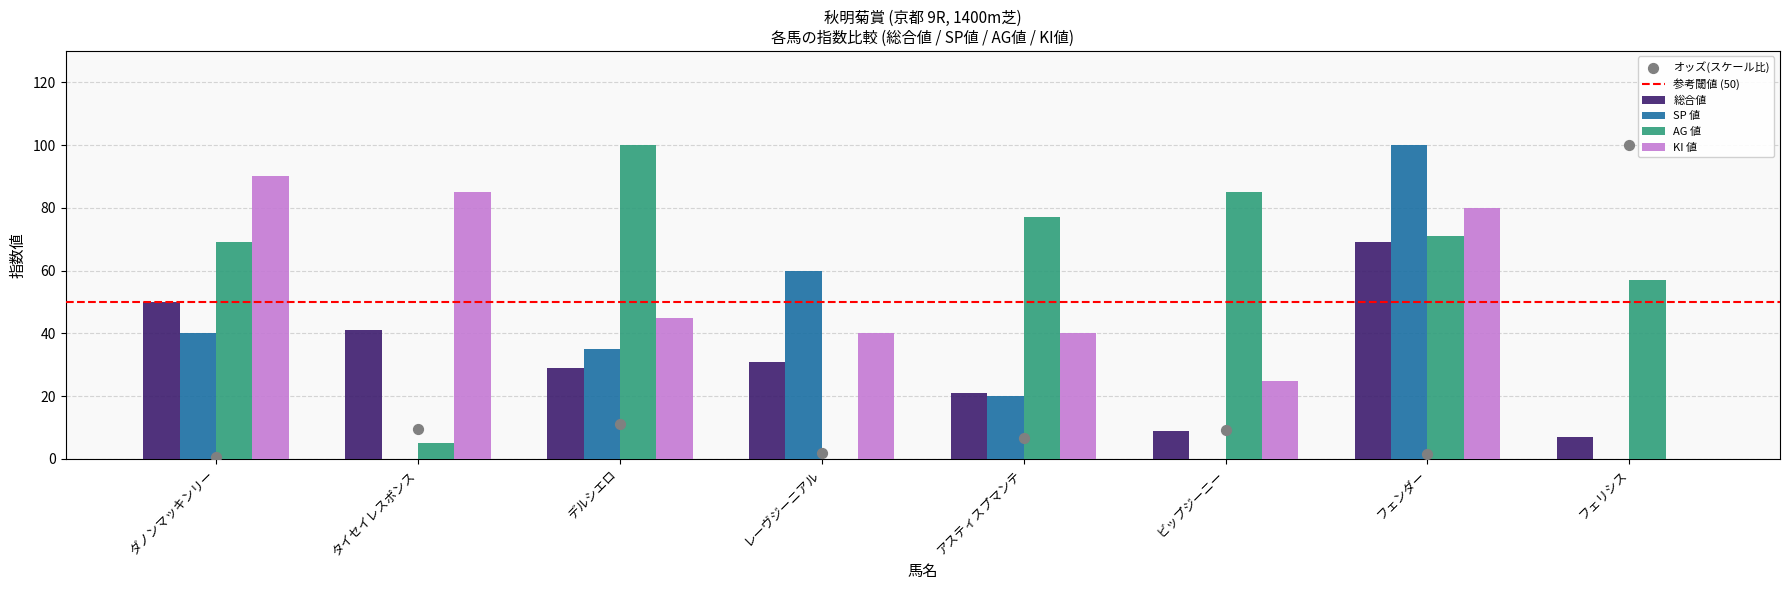

At which category is the sum across all series the highest?

フェンダー